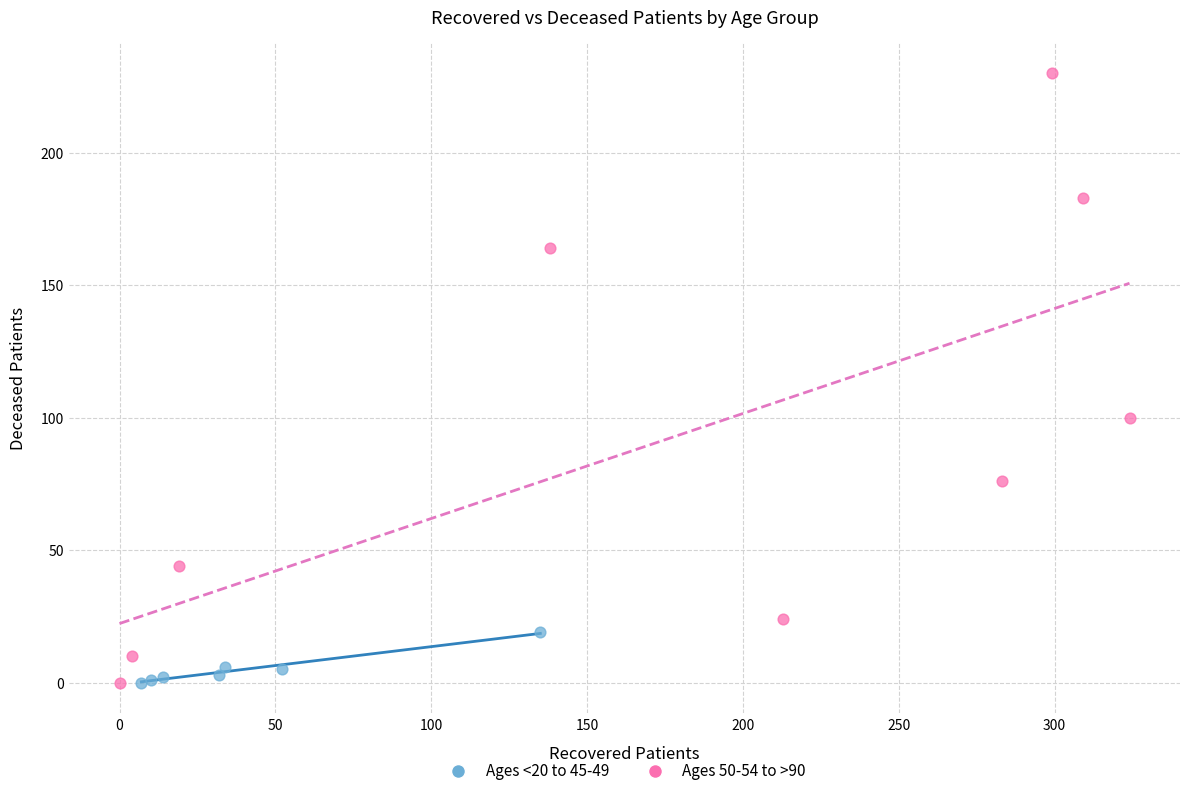

Which series has the widest spread of Y values?

Ages 50-54 to >90